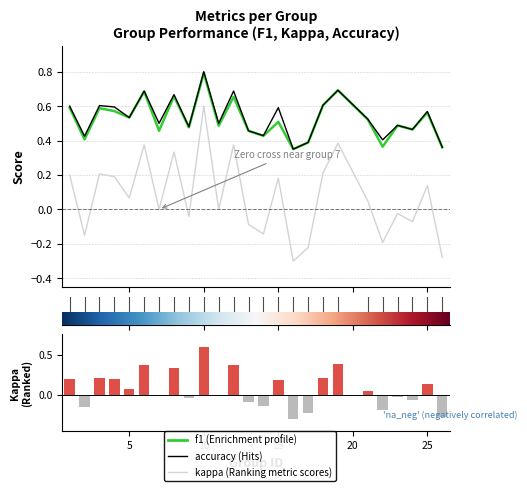

The value of accuracy at 10 is 0.6. True or false?

True